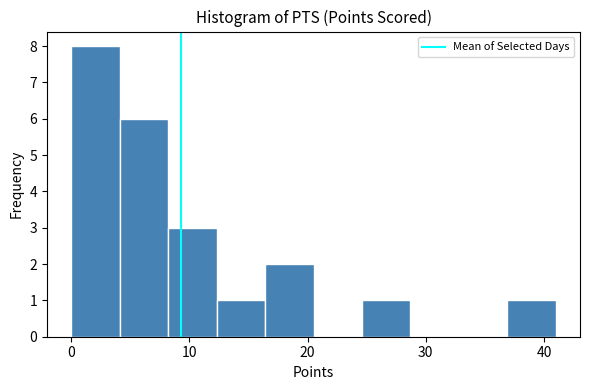

Reading left to right, list every bar in this chart as the range it spans on the x-axis followed by its height. Neither the bar edges nor the heights are printed on the chart, so give them approximately, as read against the axes.

0.0 to 4.1: 8
4.1 to 8.2: 6
8.2 to 12.3: 3
12.3 to 16.4: 1
16.4 to 20.5: 2
20.5 to 24.6: 0
24.6 to 28.7: 1
28.7 to 32.8: 0
32.8 to 36.9: 0
36.9 to 41.0: 1